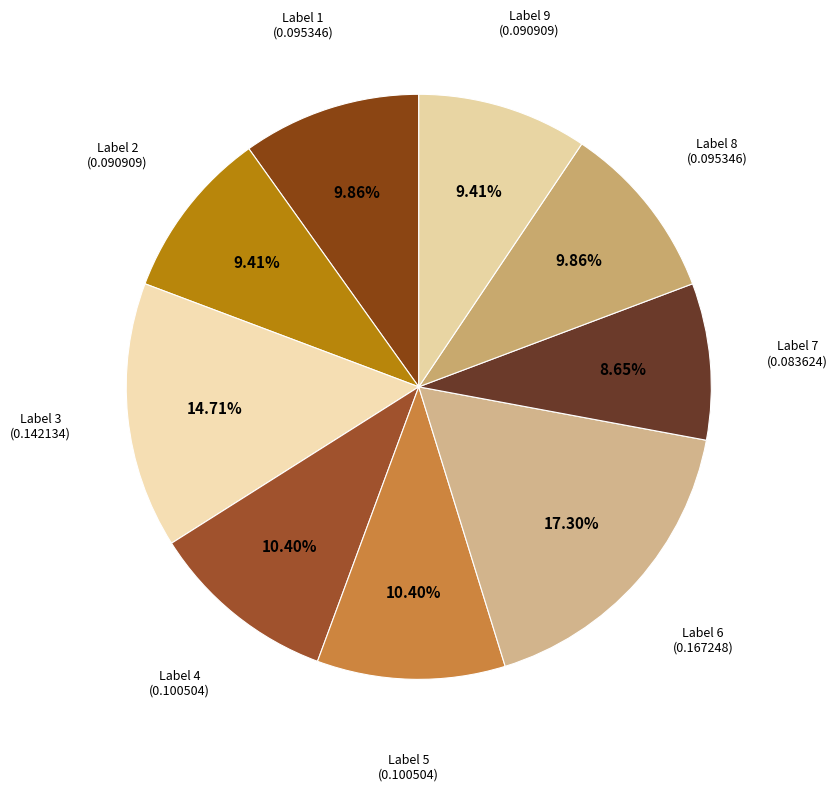

Rank the categories by value from highest to lowest.

6, 3, 4, 5, 1, 8, 2, 9, 7